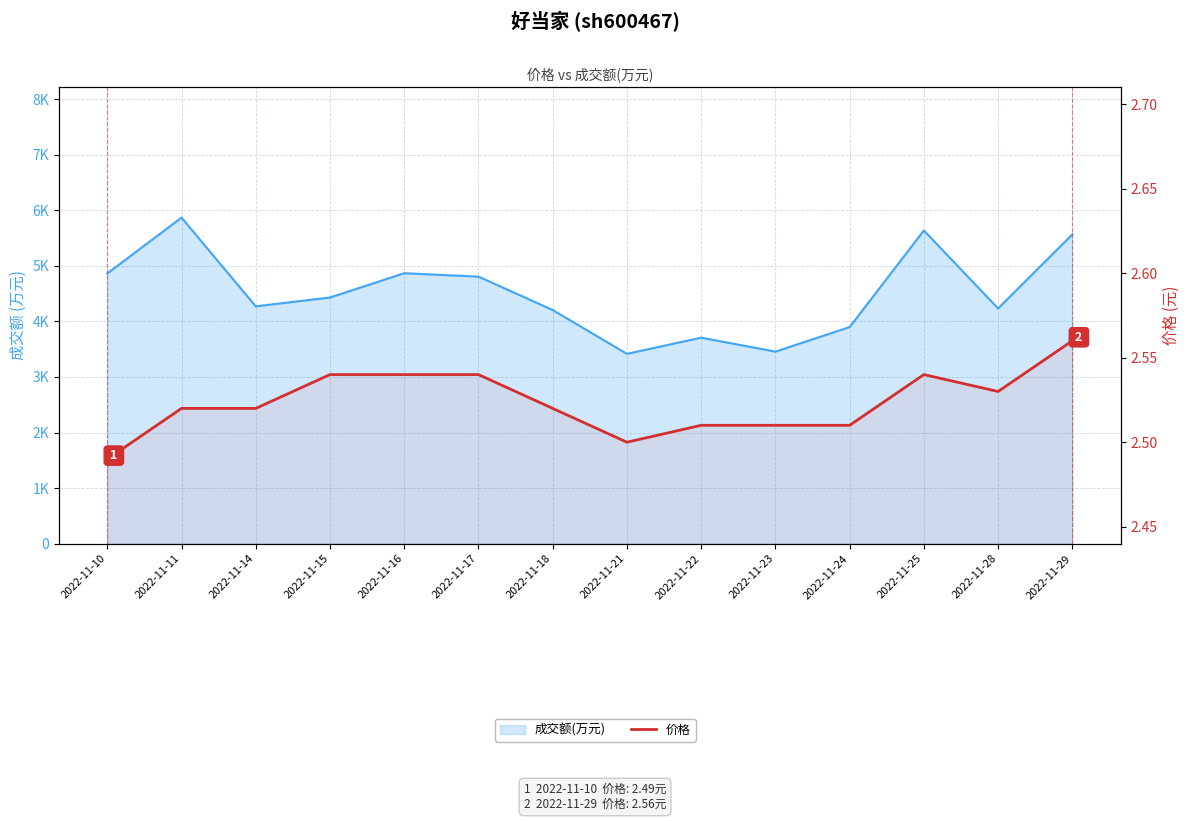

How many categories are shown in the chart?

14